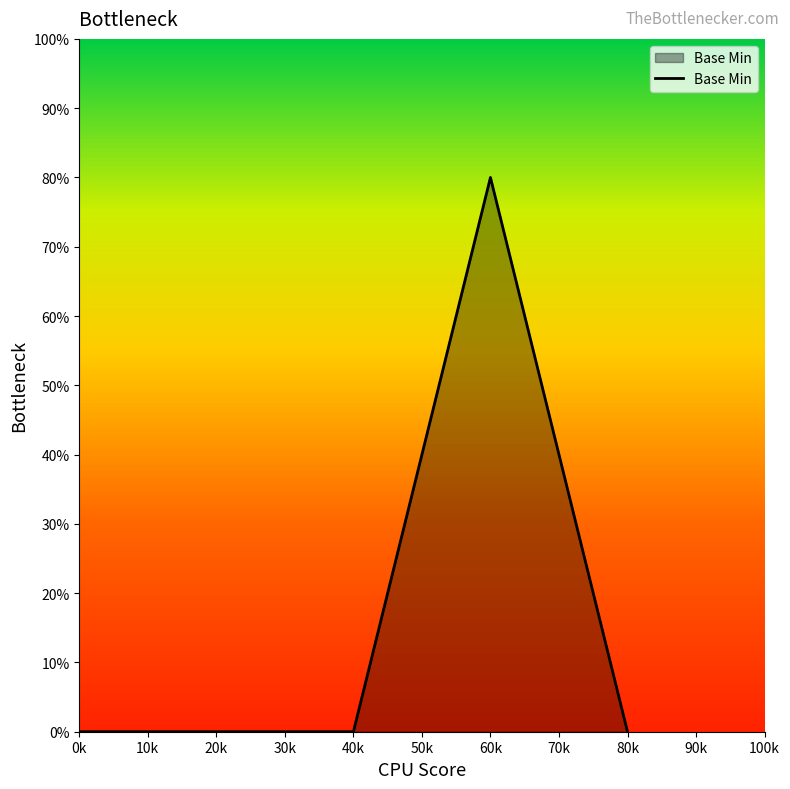

What position from the left is 40k?

3